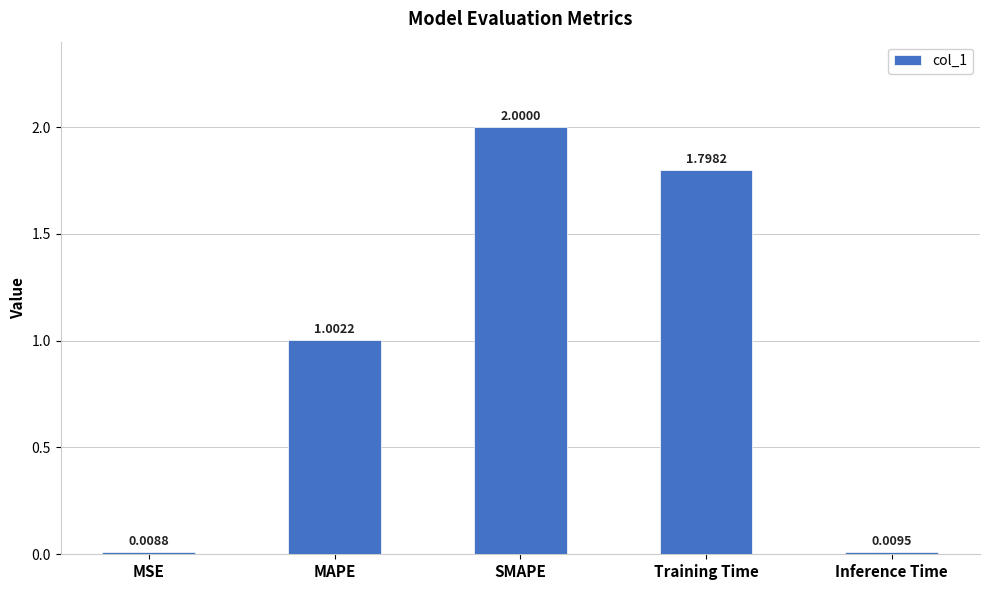

What is the difference between the maximum and minimum values?

2.0